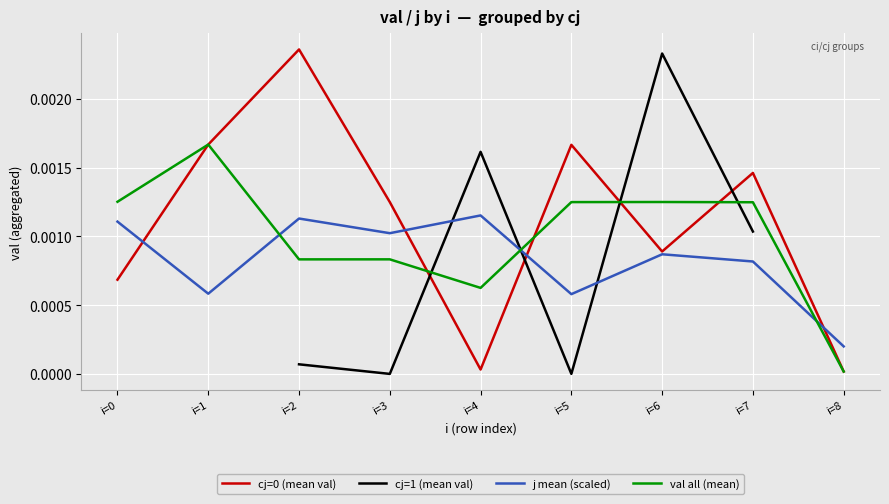

Does the chart display data point markers on the line(s)?

No